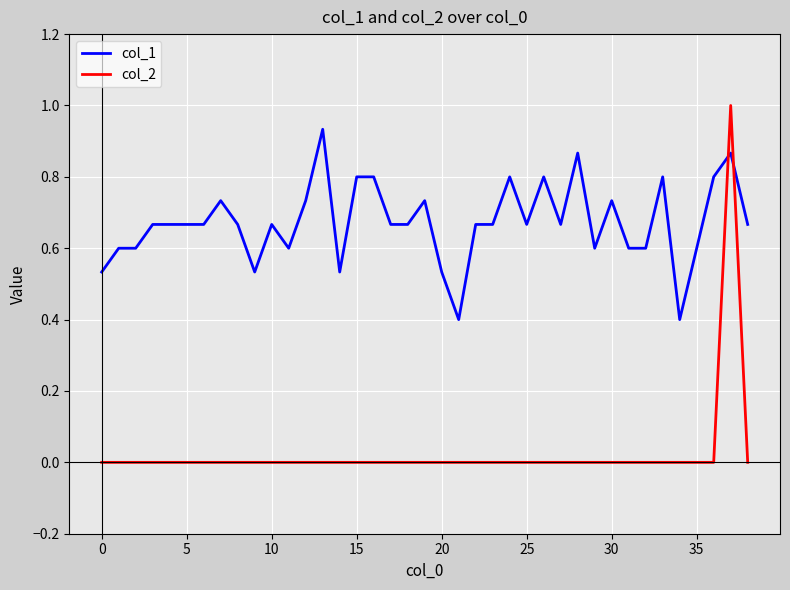

Which series has the largest range (max minus min)?

col_2